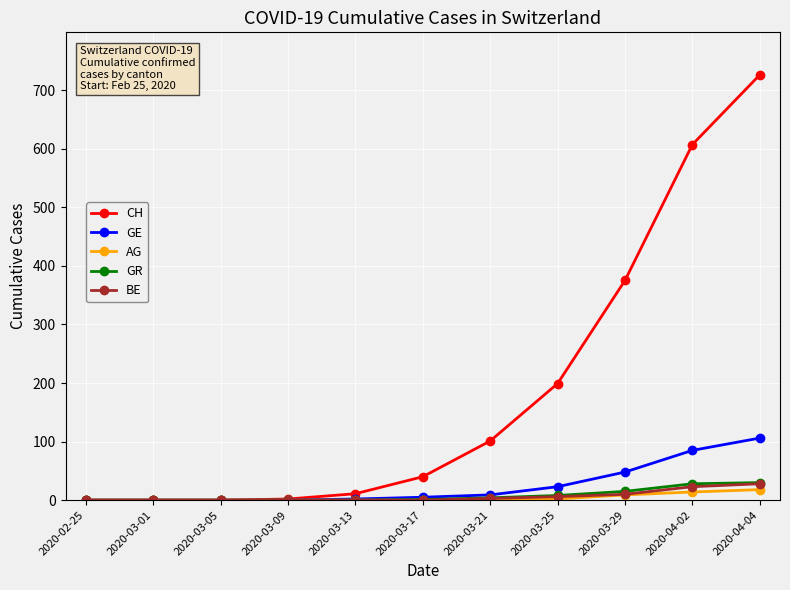

What position from the right is 2020-03-17?

6